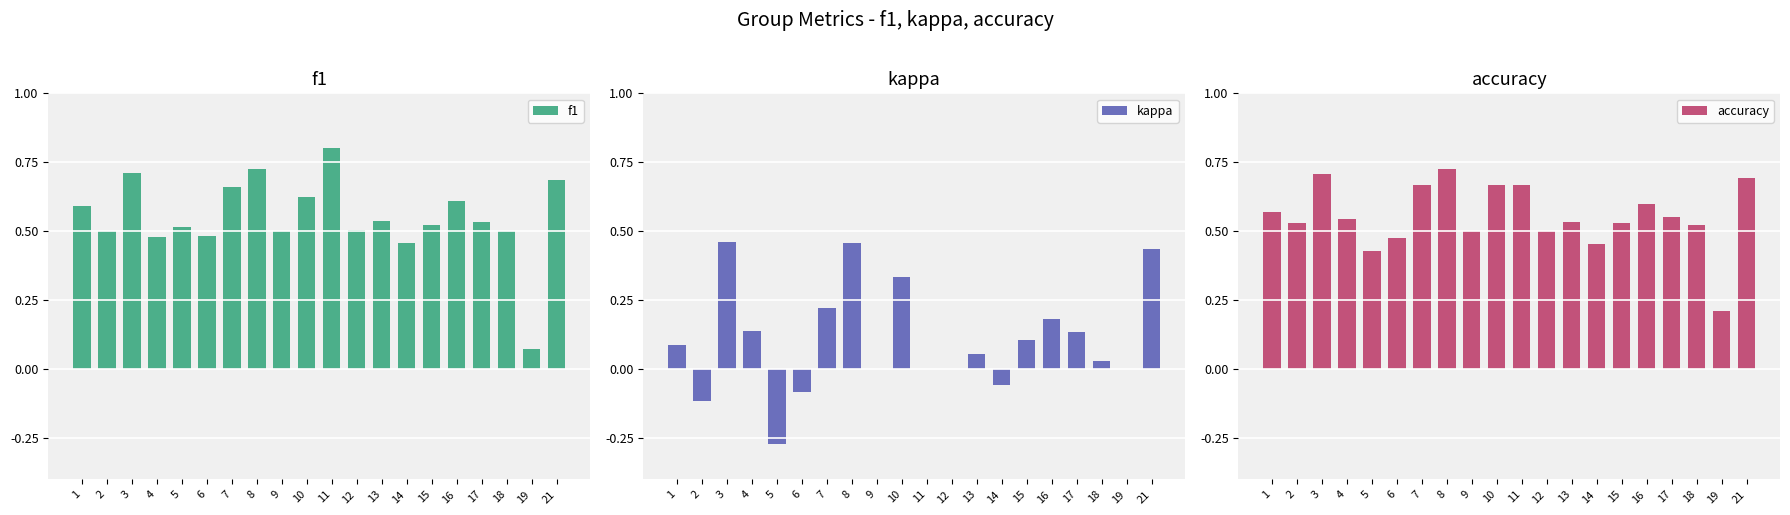

Is the value of kappa at 16 greater than the value of accuracy at 17?

No